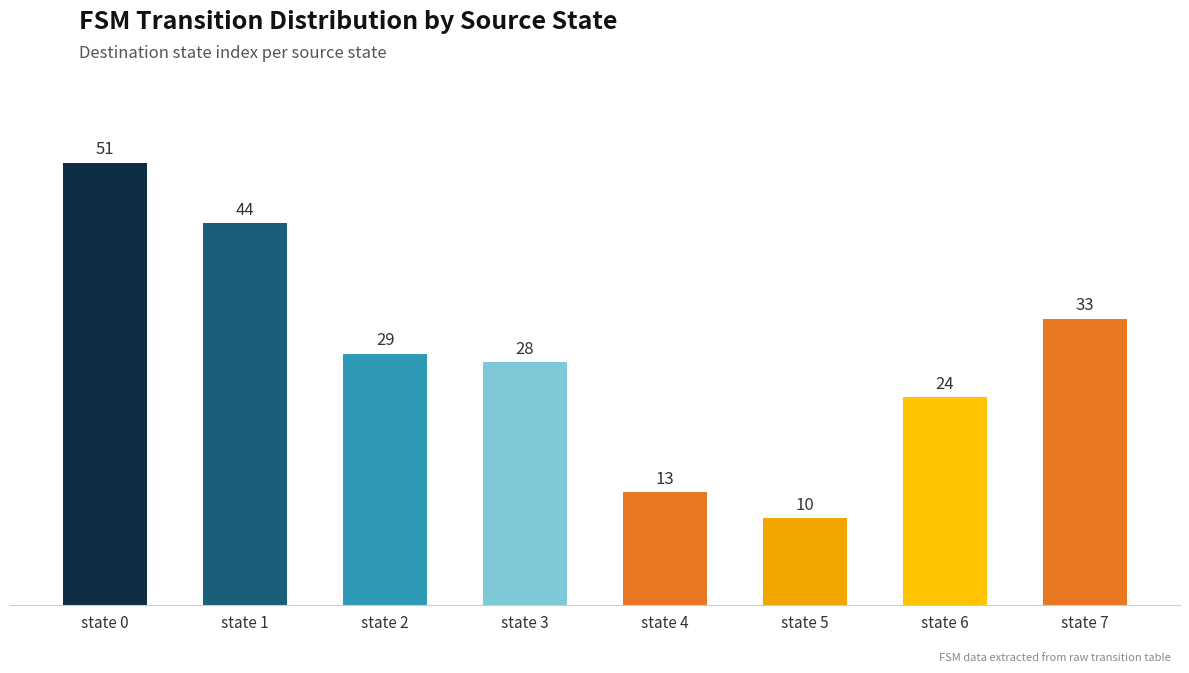

At which category does the chart reach its peak across all series?

state 0